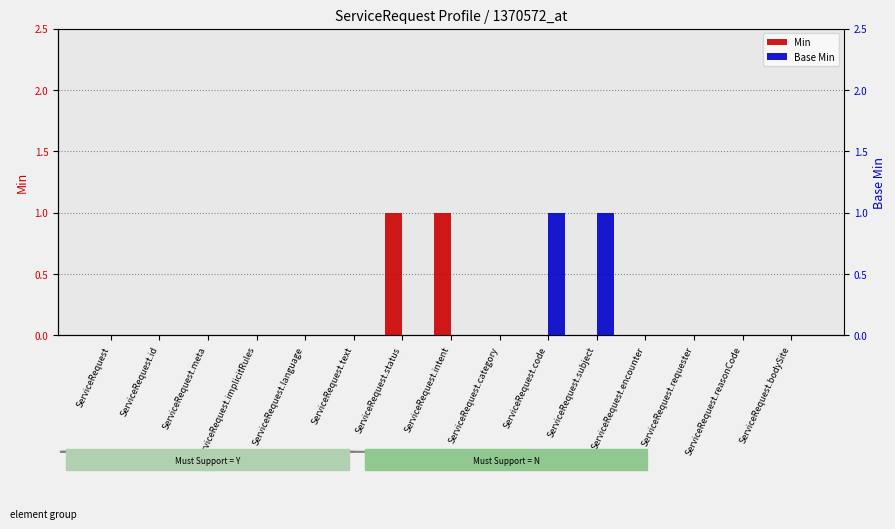

Is it true that Base Min equals 0 at ServiceRequest.language?

True